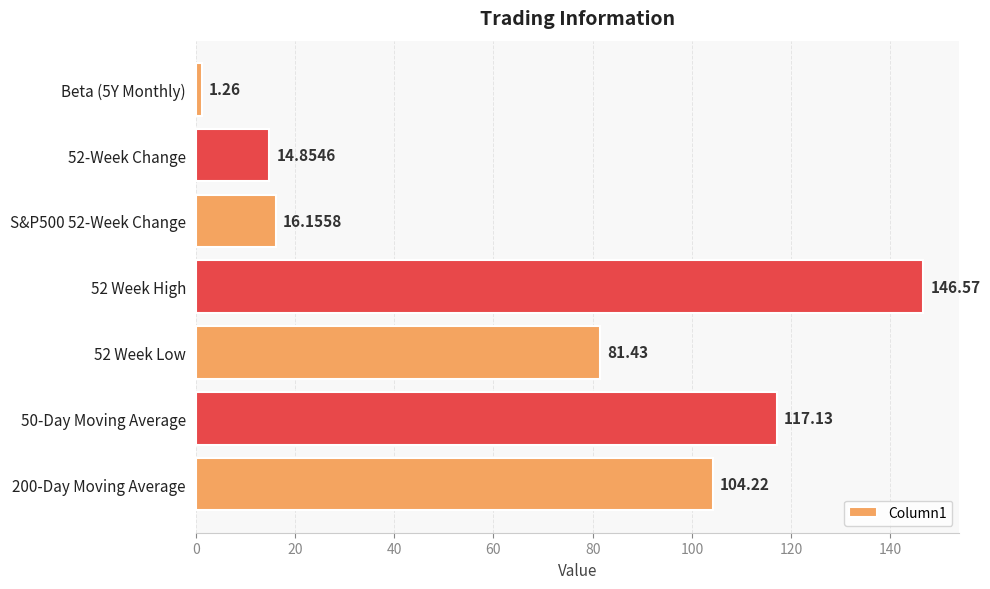

What is the difference between the second highest and second lowest values?

102.3